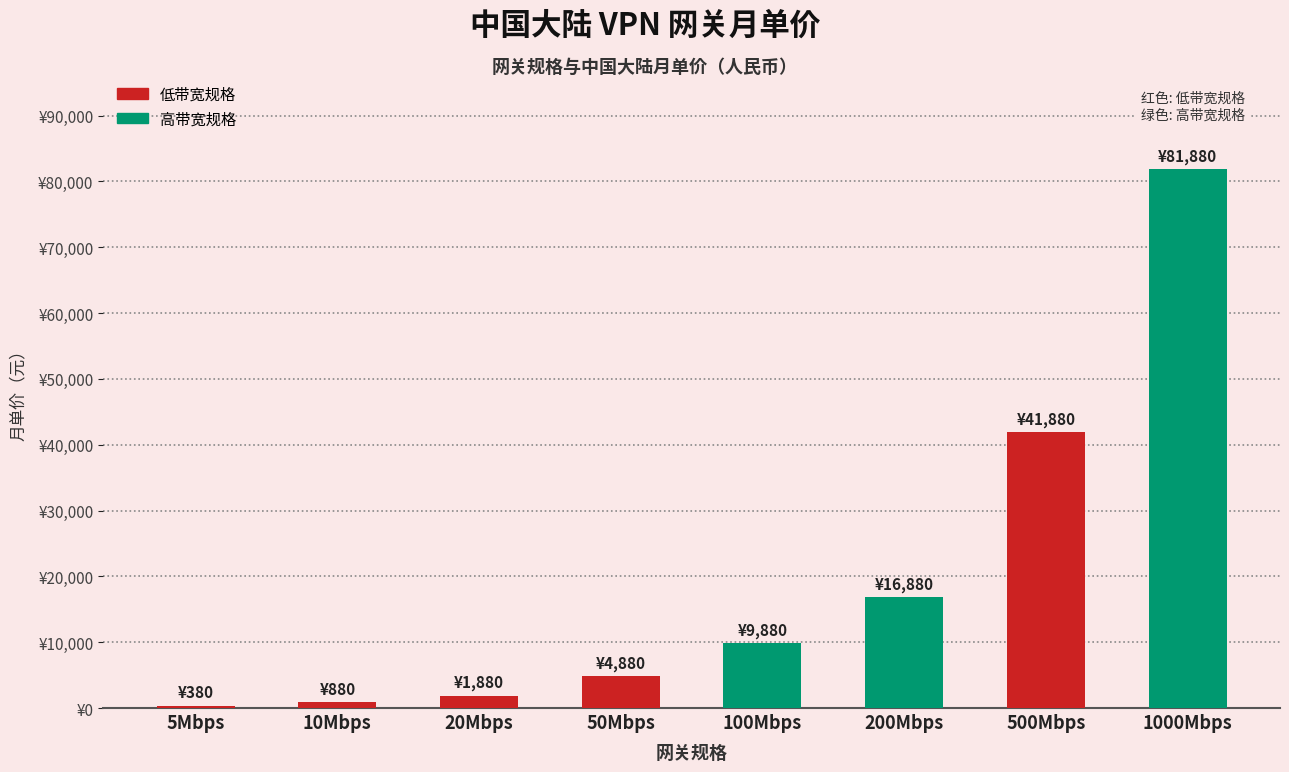

How many values exceed 9880?

3